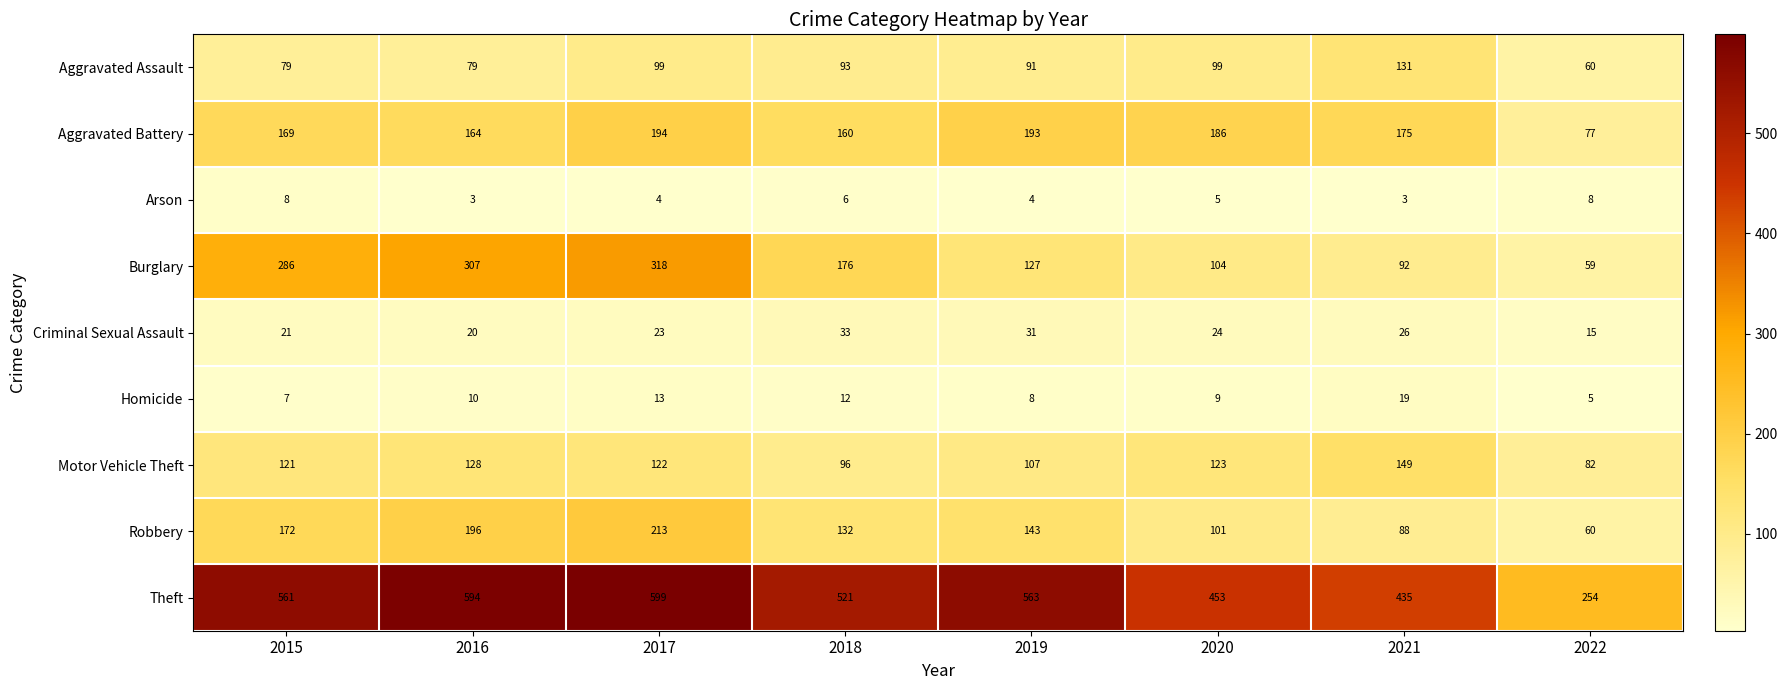

Which series has the largest range (max minus min)?

Theft